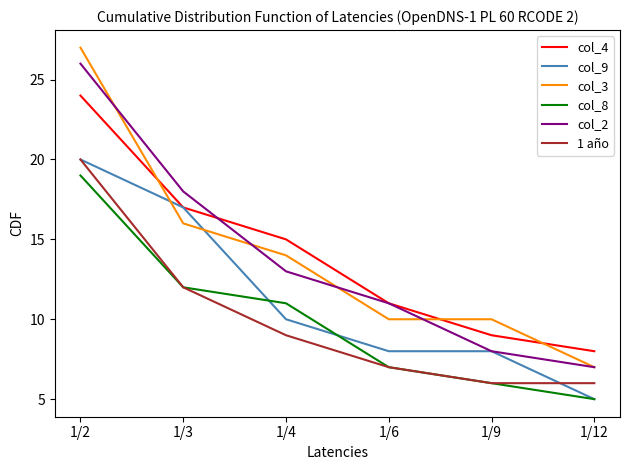

Reading left to right, list all the values displayed in this chart.

col_4: 24	17	15	11	9	8
col_9: 20	17	10	8	8	5
col_3: 27	16	14	10	10	7
col_8: 19	12	11	7	6	5
col_2: 26	18	13	11	8	7
1 año: 20	12	9	7	6	6